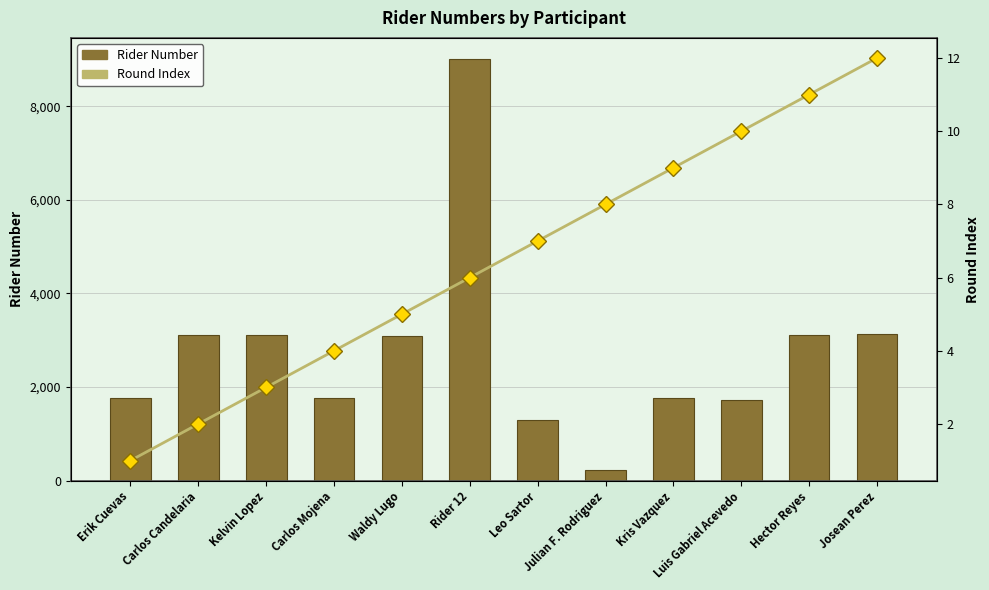

How many values in the Rider Number series are below 3089?

6